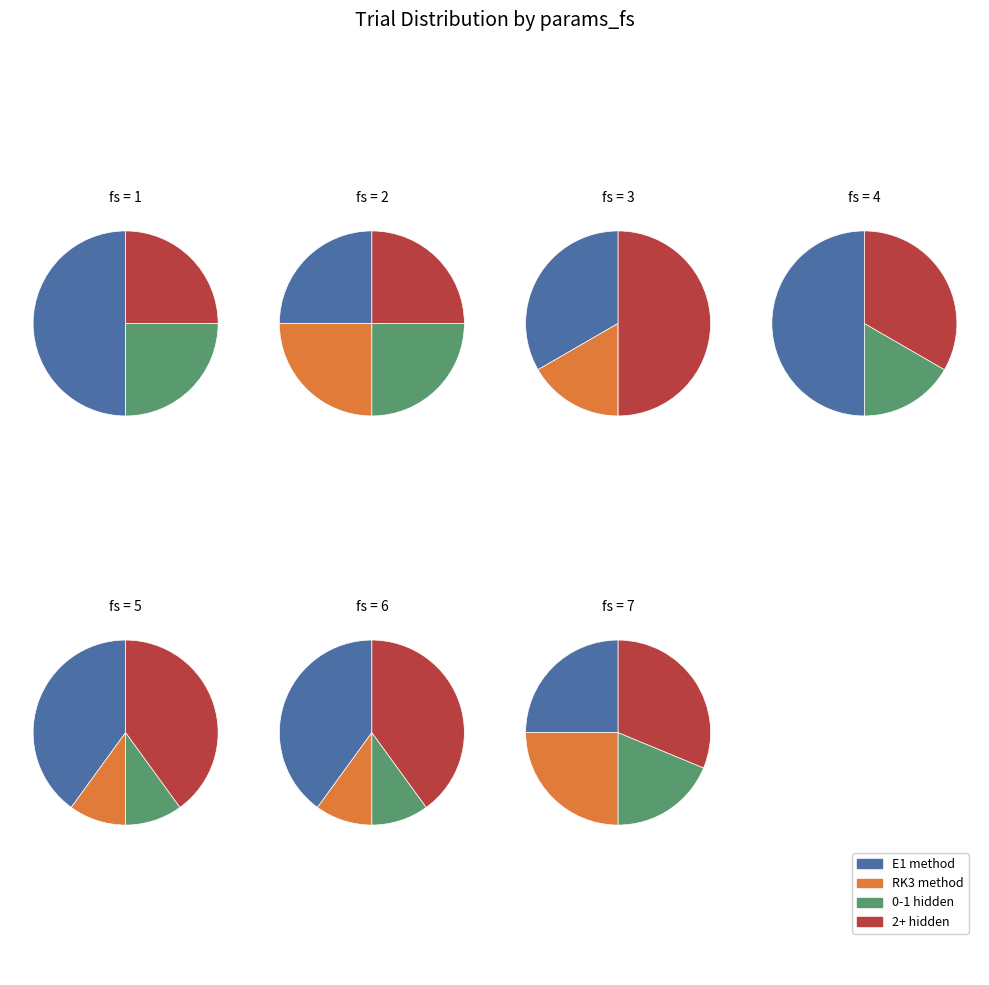

What is the largest slice in the pie chart?

5